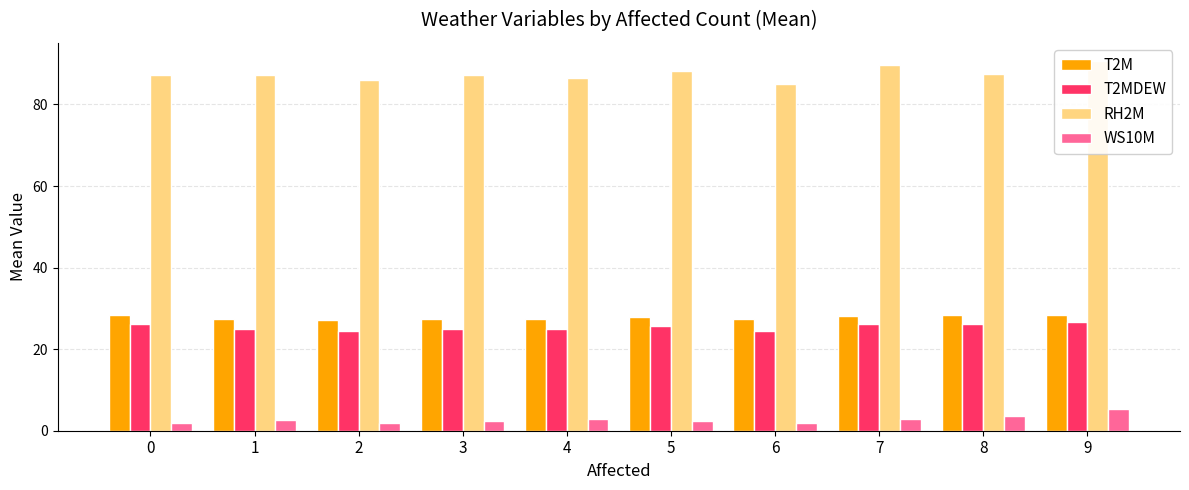

True or false: T2M has a value of 38.6 at 2.

False